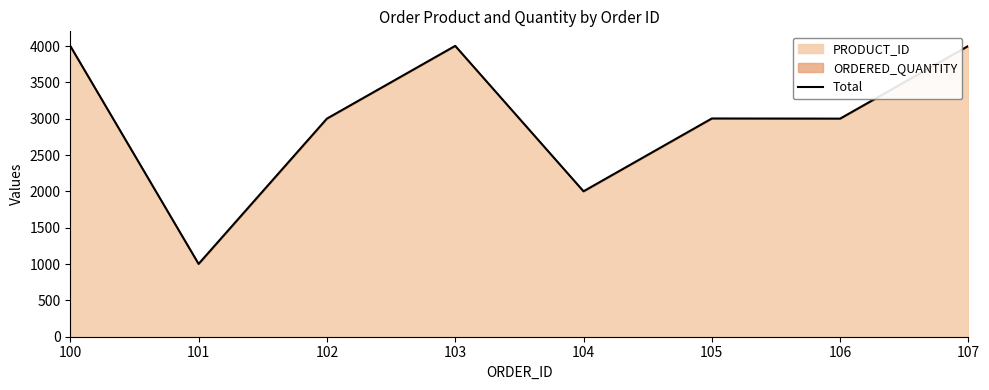

Which category has the lowest value across all series?

101